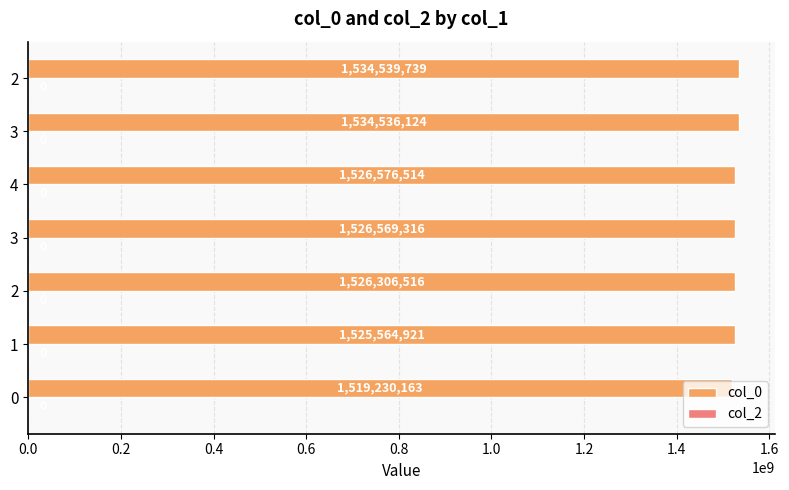

Count the number of data series in this chart.

1